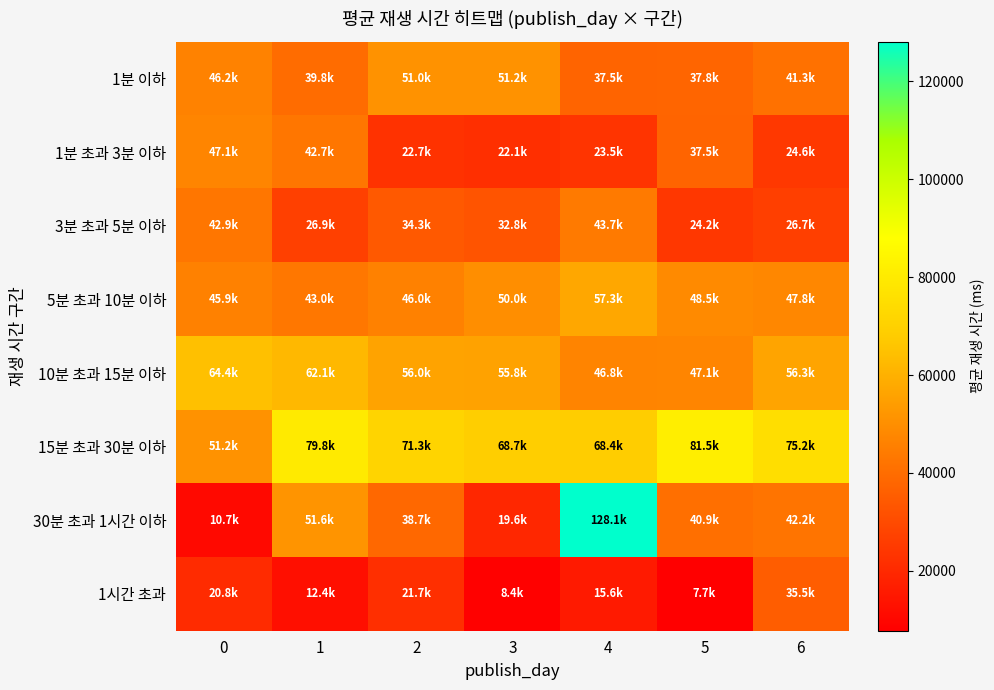

Reading left to right, extract all data points from this chart.

1분 이하: 0=46181.1	1=39789.3	2=51047.6	3=51197.1	4=37512.0	5=37752.2	6=41319.5
1분 초과 3분 이하: 0=47065.8	1=42695.7	2=22681.0	3=22058.8	4=23495.7	5=37456.9	6=24633.5
3분 초과 5분 이하: 0=42921.9	1=26890.9	2=34286.9	3=32800.0	4=43726.7	5=24204.5	6=26733.4
5분 초과 10분 이하: 0=45886.5	1=43048.7	2=46006.6	3=49988.5	4=57265.3	5=48524.5	6=47785.2
10분 초과 15분 이하: 0=64406.1	1=62149.6	2=55970.1	3=55846.2	4=46793.5	5=47080.3	6=56335.6
15분 초과 30분 이하: 0=51225.3	1=79832.4	2=71317.8	3=68655.8	4=68448.2	5=81493.6	6=75204.3
30분 초과 1시간 이하: 0=10727.1	1=51606.9	2=38667.0	3=19619.5	4=128118.3	5=40859.0	6=42191.0
1시간 초과: 0=20770.3	1=12363.3	2=21655.8	3=8409.9	4=15619.2	5=7744.8	6=35452.9